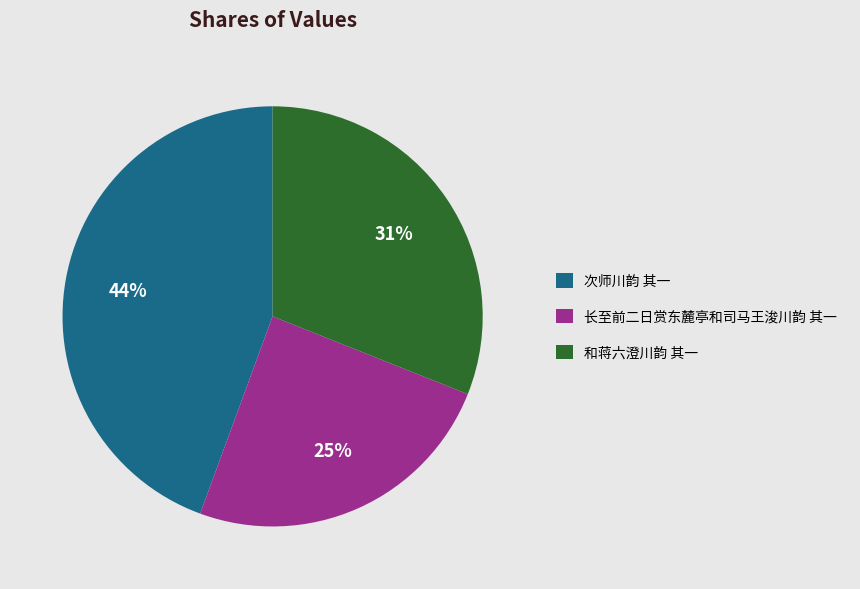

To the nearest percent, what is the combined percentage of 次师川韵 其一 and 和蒋六澄川韵 其一?

75%